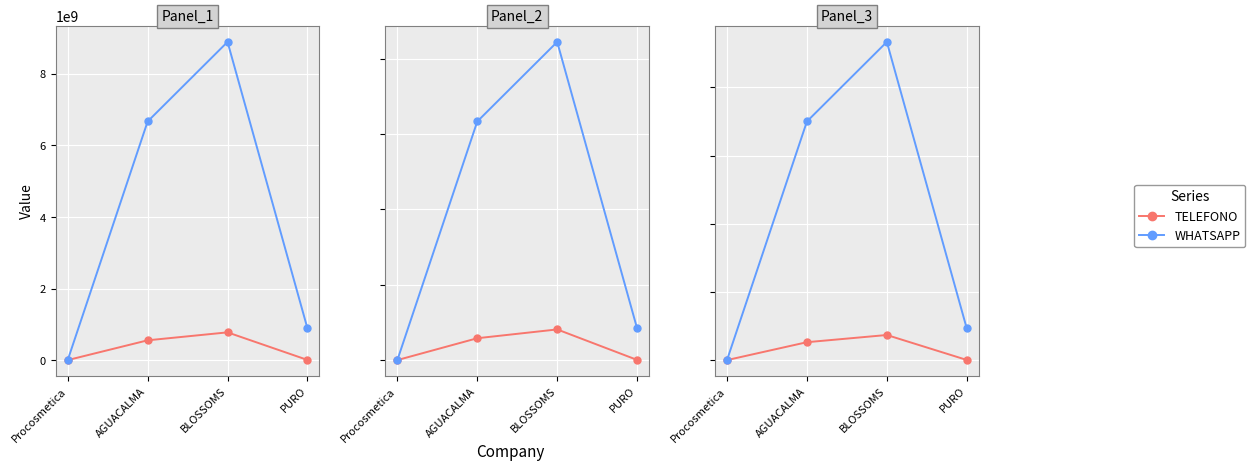

At which label is TELEFONO closest to 371027777?

AGUACALMA